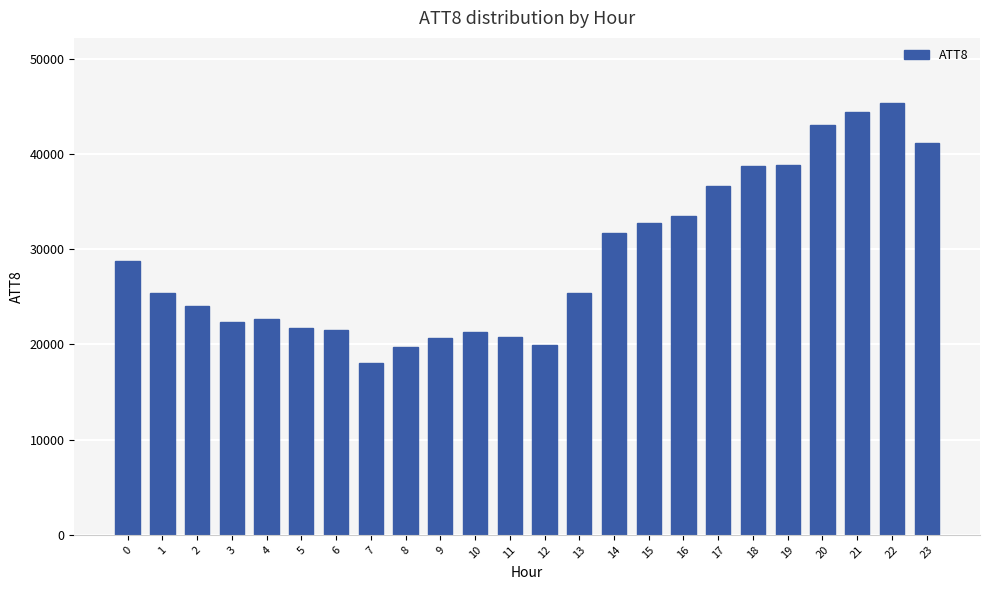

What is the smallest value displayed?

18100